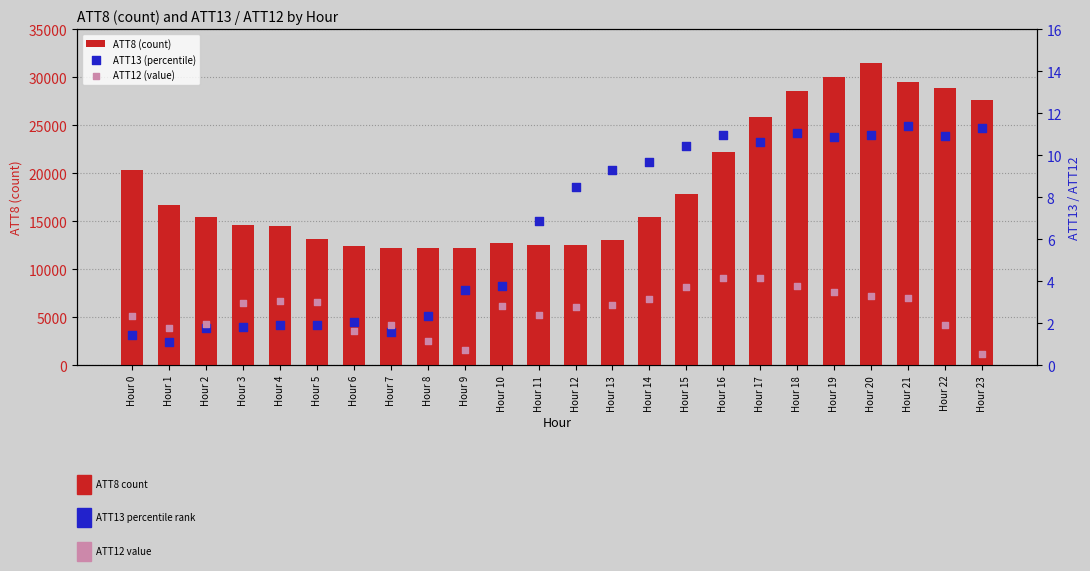

At which category is the sum across all series the highest?

Hour 20